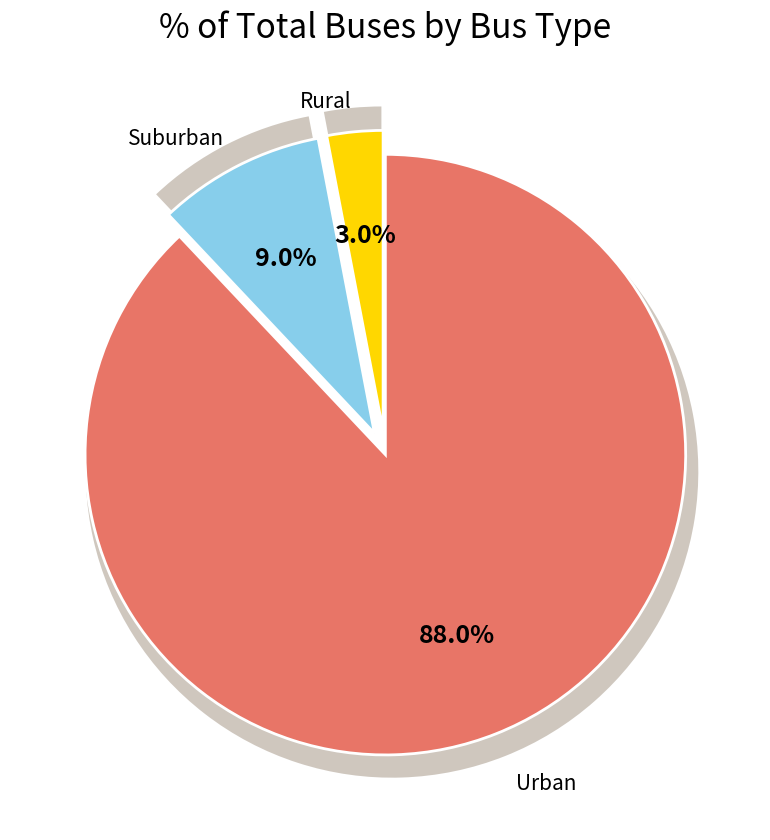

Does Type 3 represent more than half of the total?

No